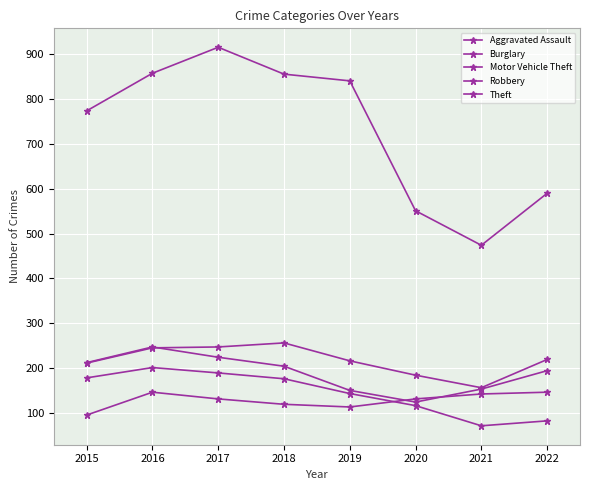

Reading left to right, what are all the values shown in this chart?

Aggravated Assault: 95	146	131	119	113	131	142	146
Burglary: 178	201	189	176	143	116	71	82
Motor Vehicle Theft: 211	245	247	256	216	184	156	219
Robbery: 212	247	224	204	150	124	153	194
Theft: 774	858	916	856	841	551	474	590